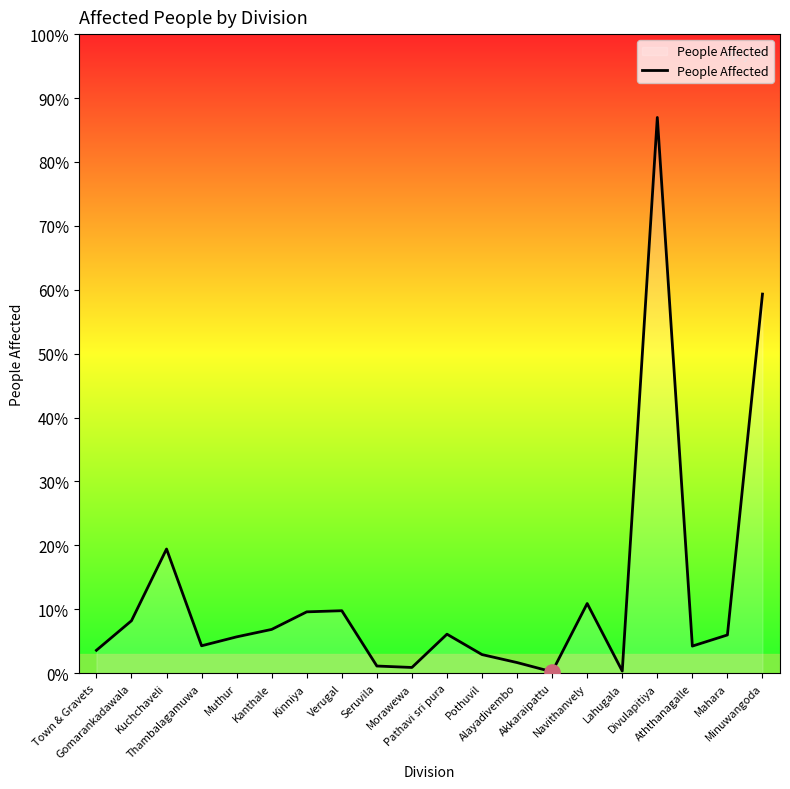

Between Divulapitiya and Pothuvil, which is larger?

Divulapitiya